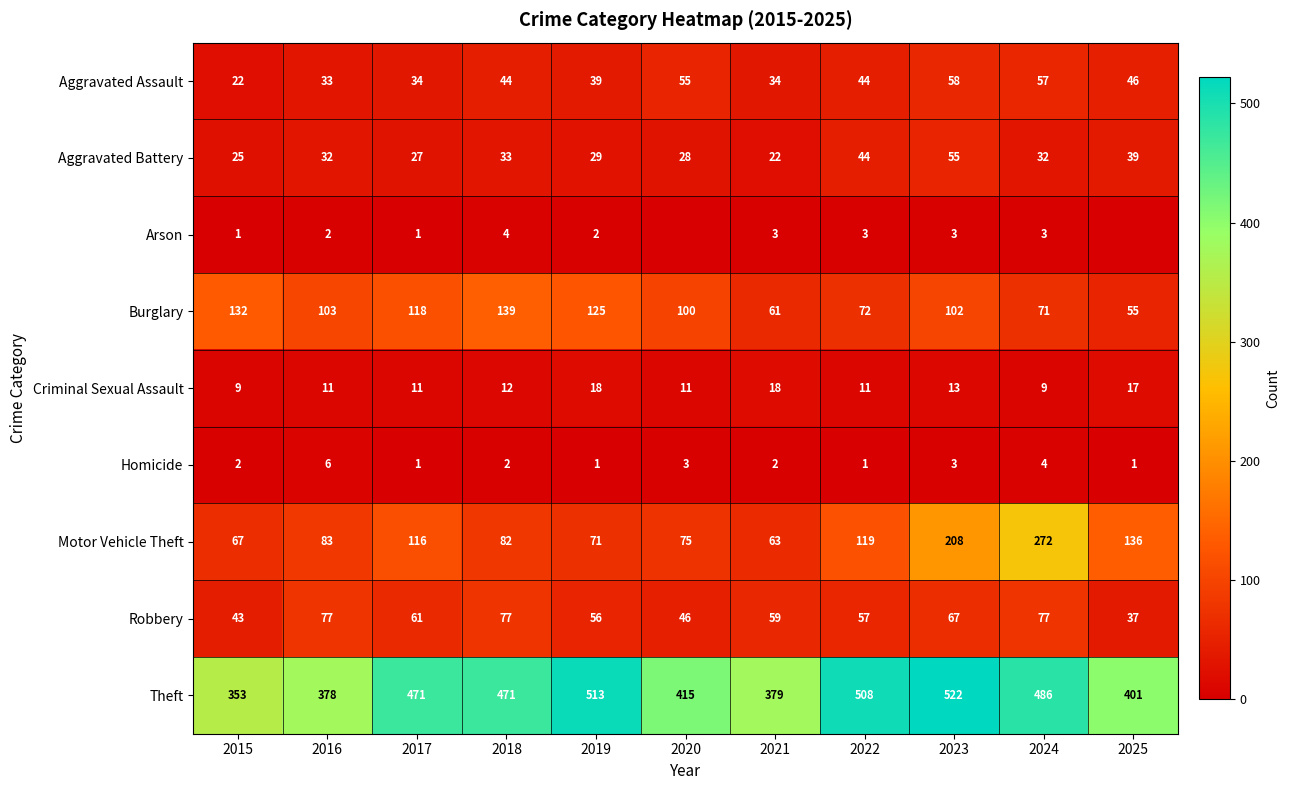

What is the sum of all Aggravated Battery values?

366